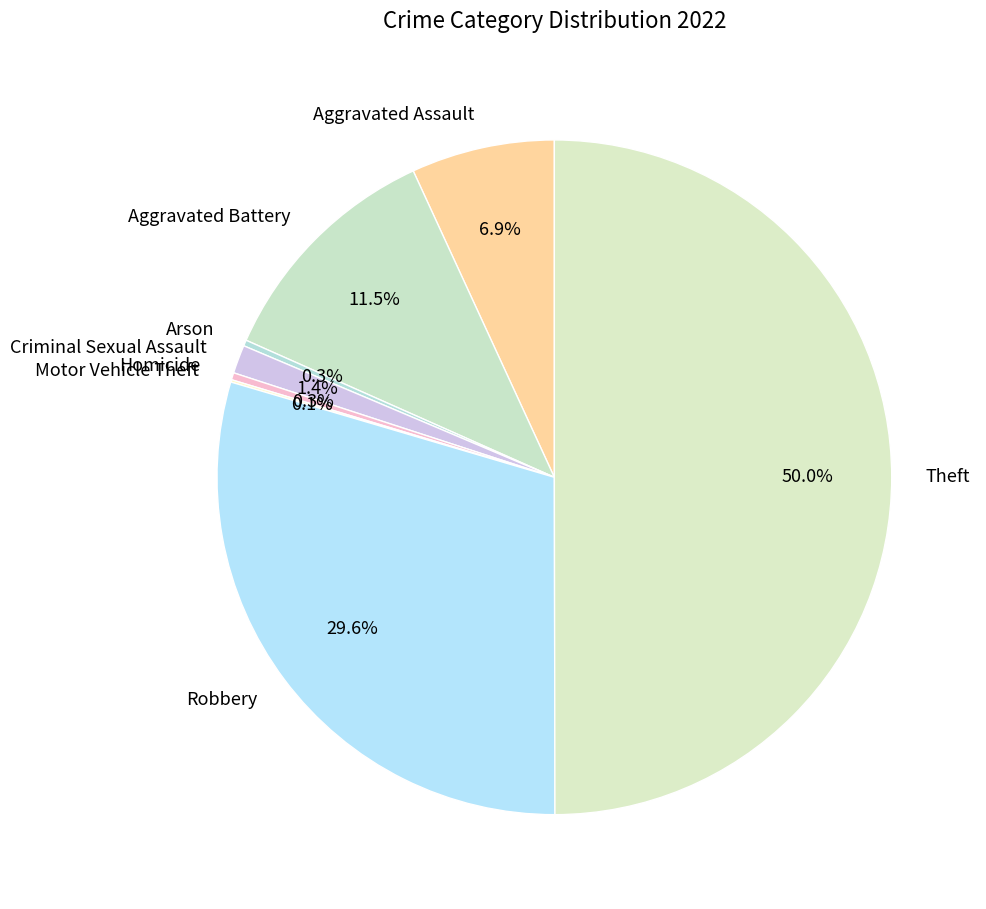

True or false: Arson accounts for 5% of the total.

False